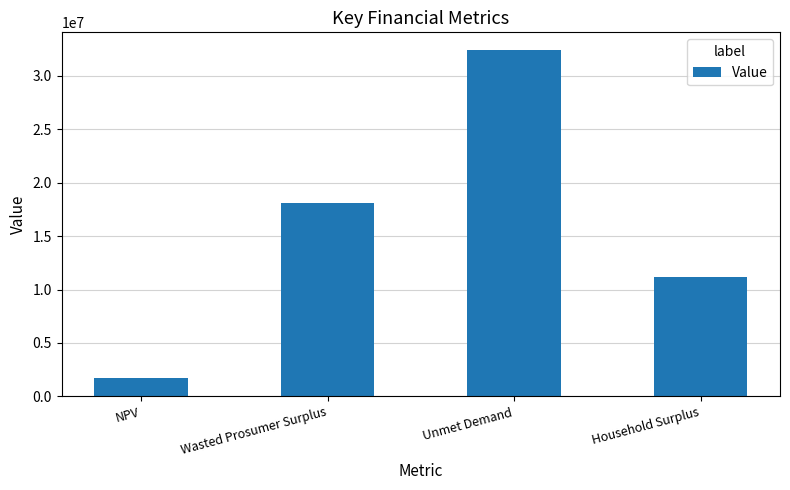

What is the value of the 4th bar from the left?

11138378.2